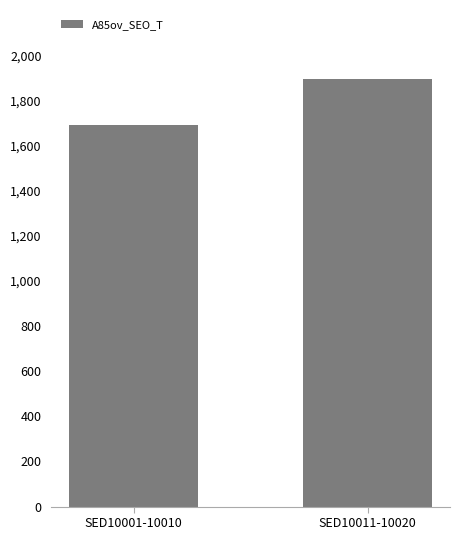

List the labels in order of value, largest first.

SED10011-10020, SED10001-10010